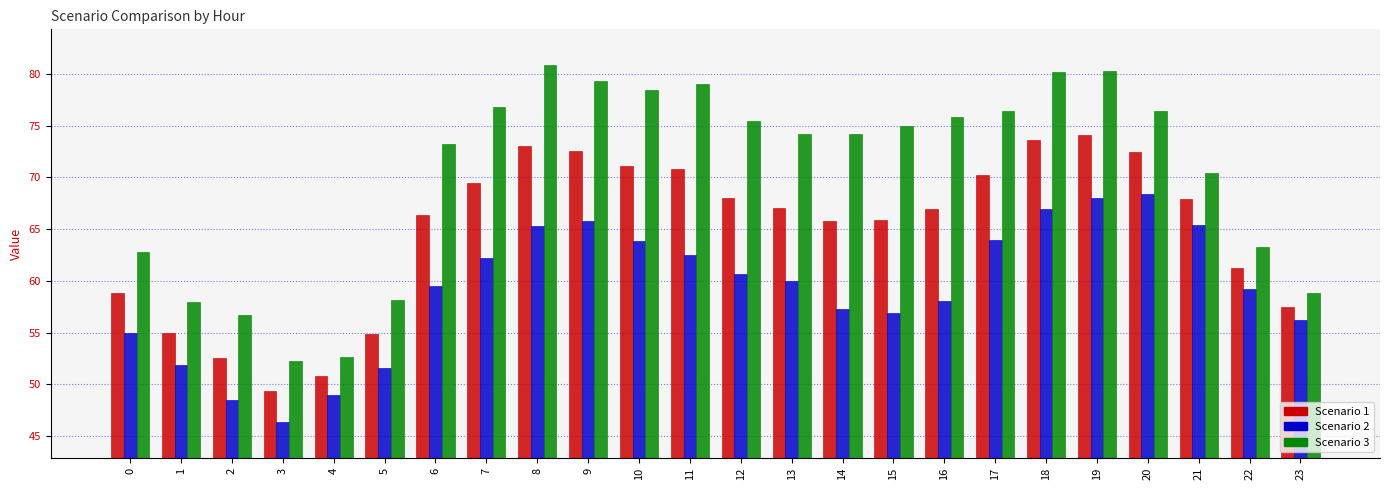

What is the smallest value displayed?

46.4